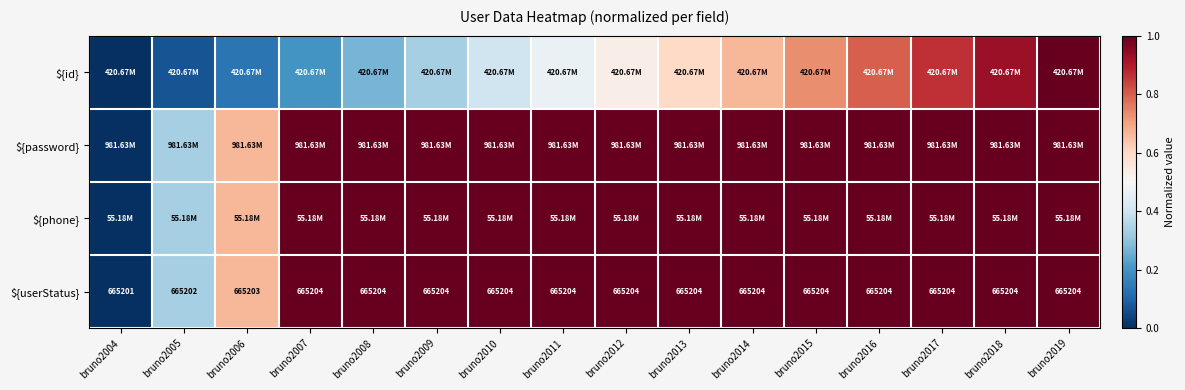

Which series has the largest total across all categories?

${password}